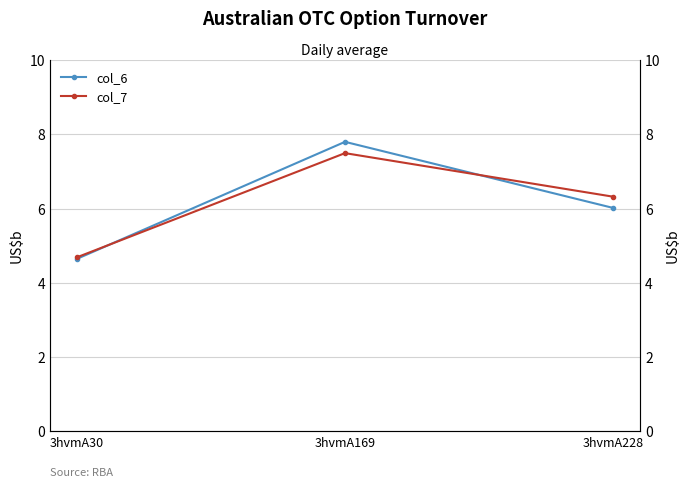

How many values in the col_6 series are below 6?

1